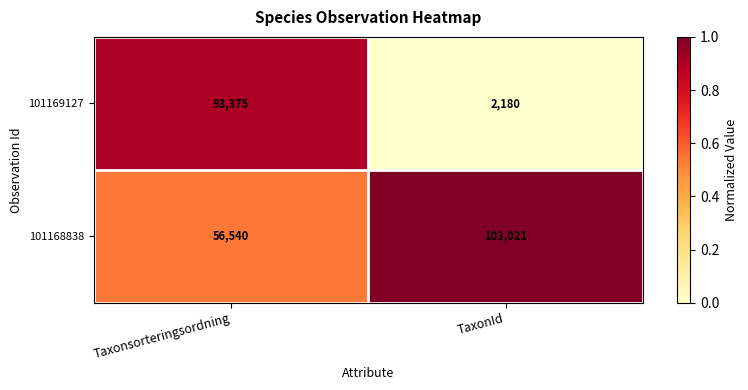

What is the sum of all 101168838 values?

159561